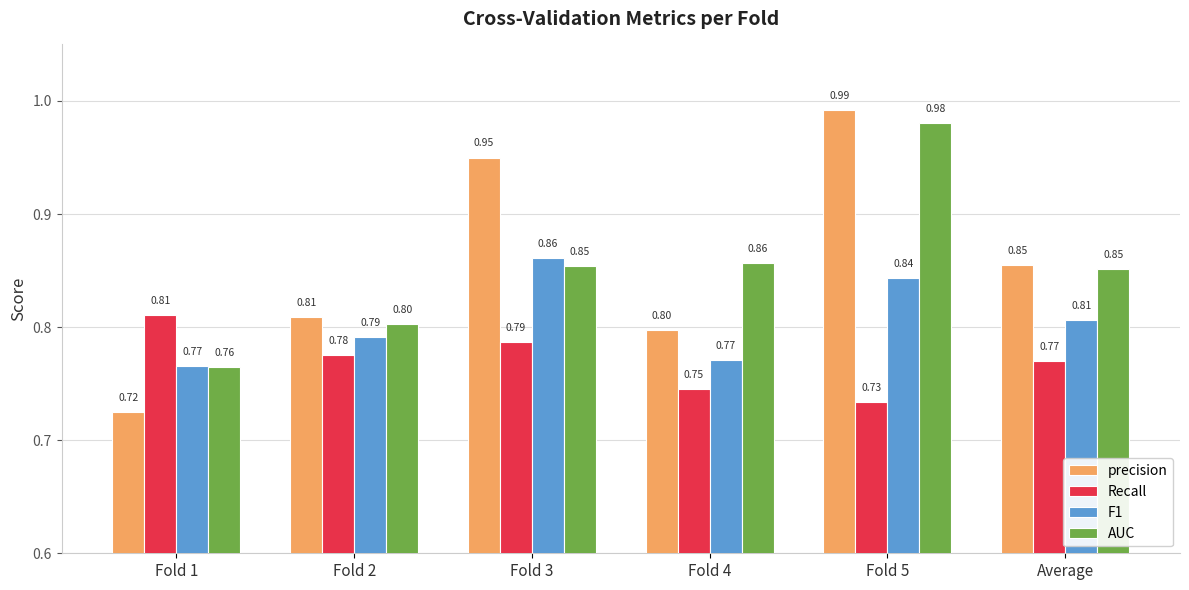

What are all the series names shown in the legend?

precision, Recall, F1, AUC